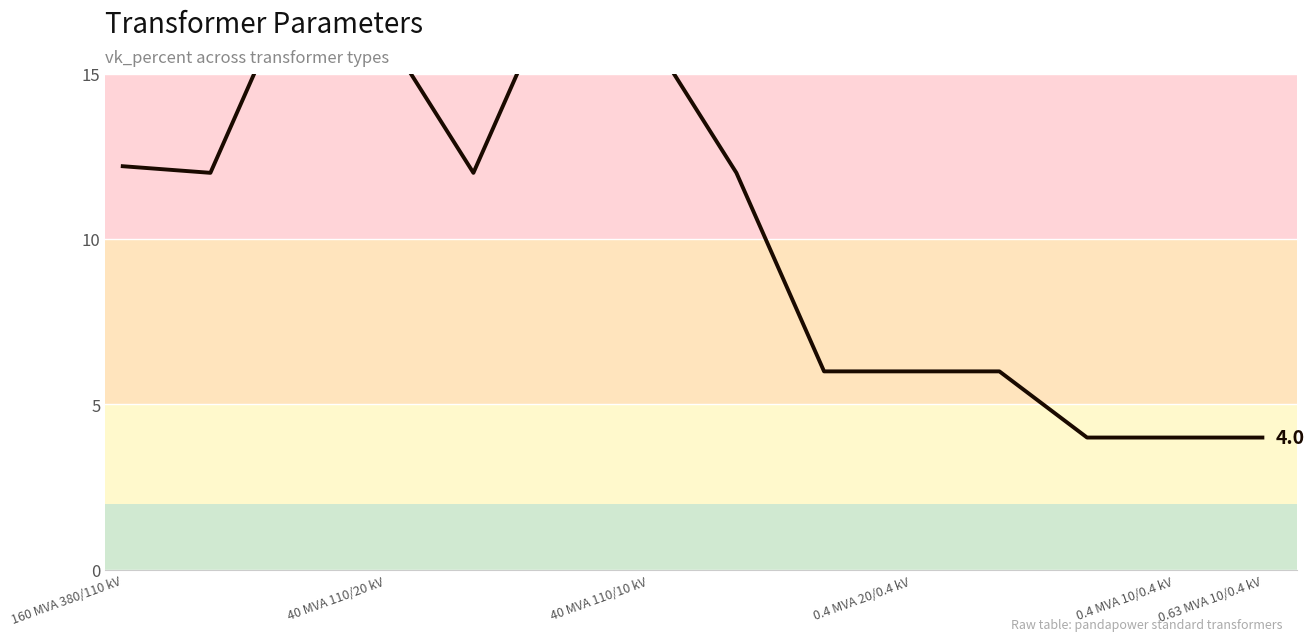

What is the difference between the second highest and second lowest values?

14.0